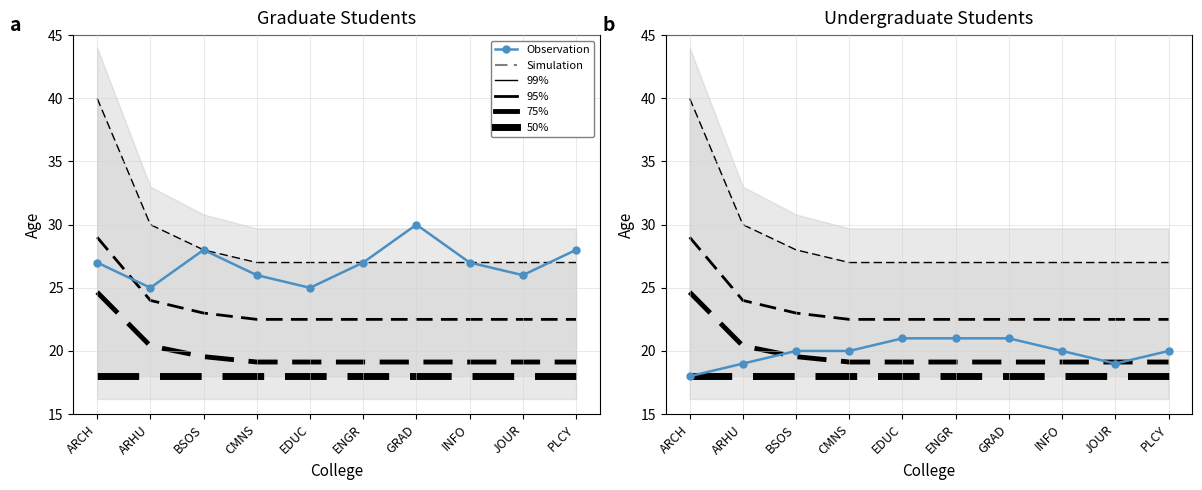

Is it true that 75th pct equals 39.3 at ARCH?

False